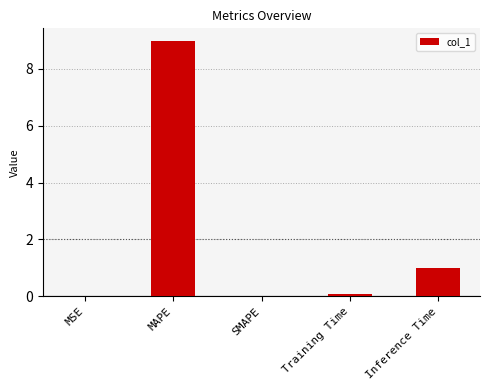

What is the maximum value shown in the chart?

9.0